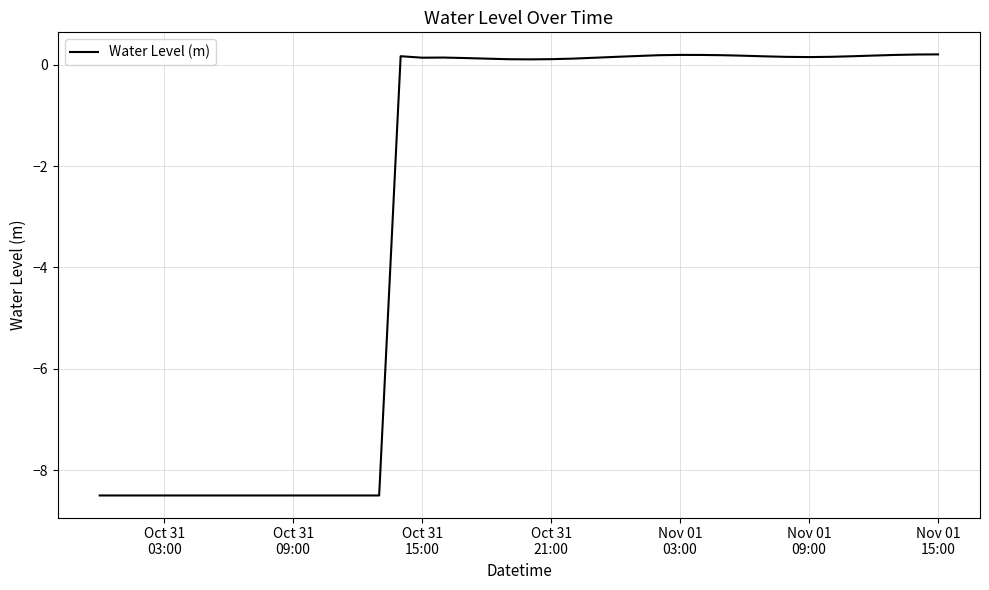

What is the smallest value displayed?

-8.5